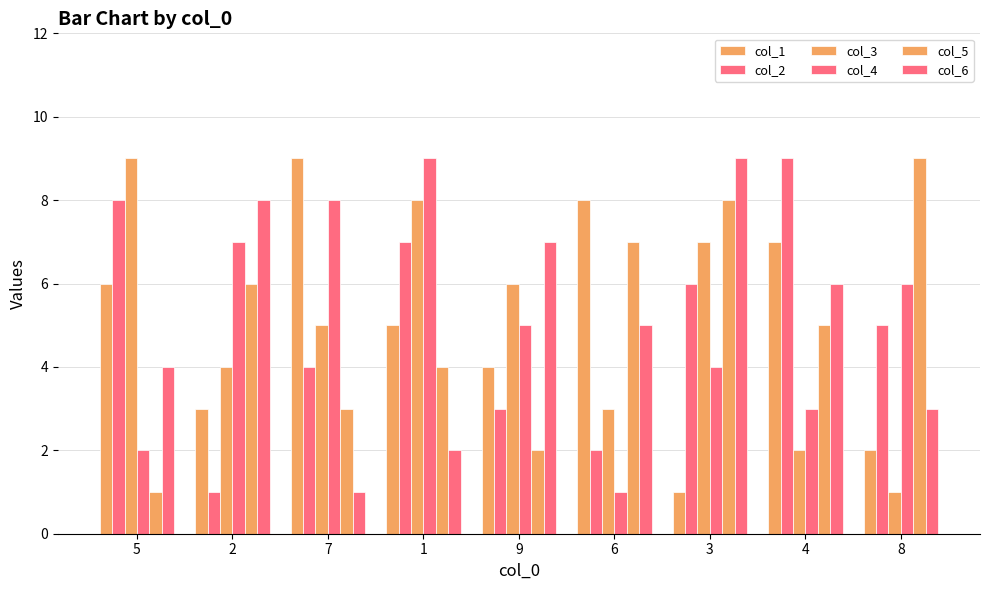

Are the bars horizontal?

No